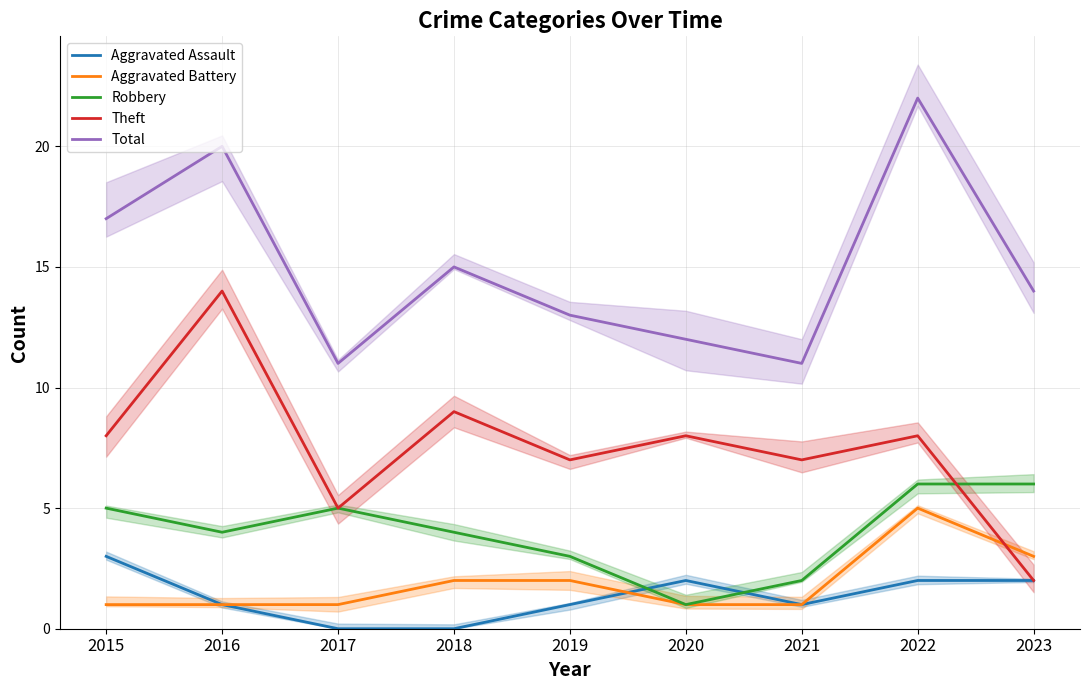

Reading left to right, list all the values displayed in this chart.

Aggravated Assault: 2015=3	2016=1	2017=0	2018=0	2019=1	2020=2	2021=1	2022=2	2023=2
Aggravated Battery: 2015=1	2016=1	2017=1	2018=2	2019=2	2020=1	2021=1	2022=5	2023=3
Robbery: 2015=5	2016=4	2017=5	2018=4	2019=3	2020=1	2021=2	2022=6	2023=6
Theft: 2015=8	2016=14	2017=5	2018=9	2019=7	2020=8	2021=7	2022=8	2023=2
Total: 2015=17	2016=20	2017=11	2018=15	2019=13	2020=12	2021=11	2022=22	2023=14